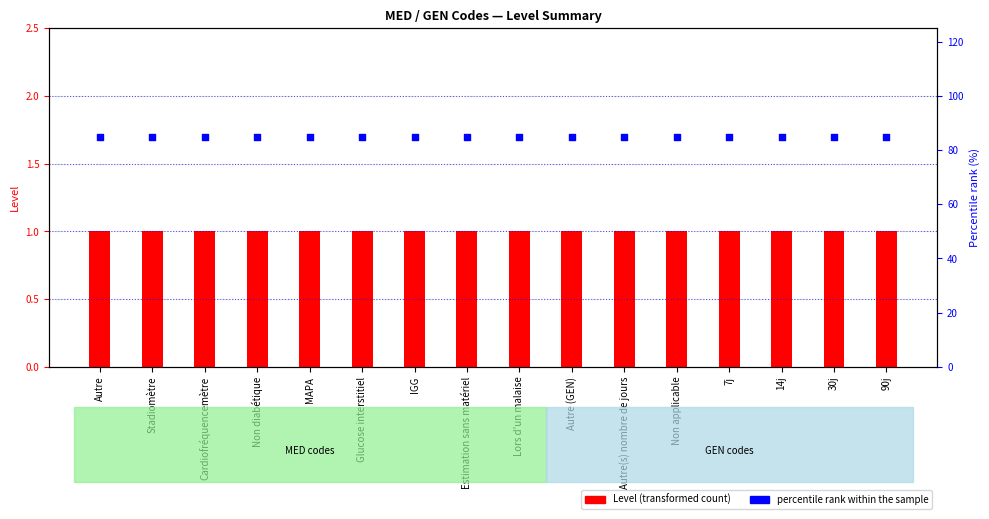

What are all the series names shown in the legend?

Level (transformed count), percentile rank within the sample